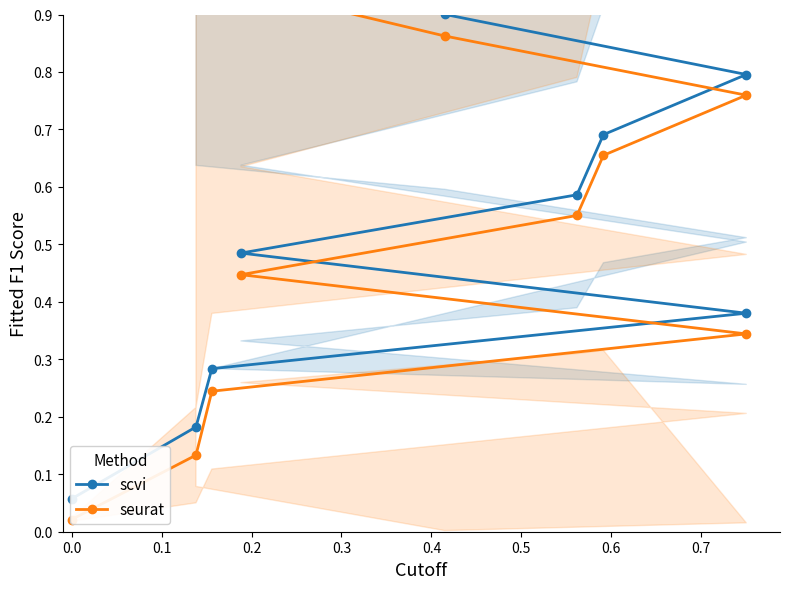

True or false: scvi and seurat cross at least once.

False